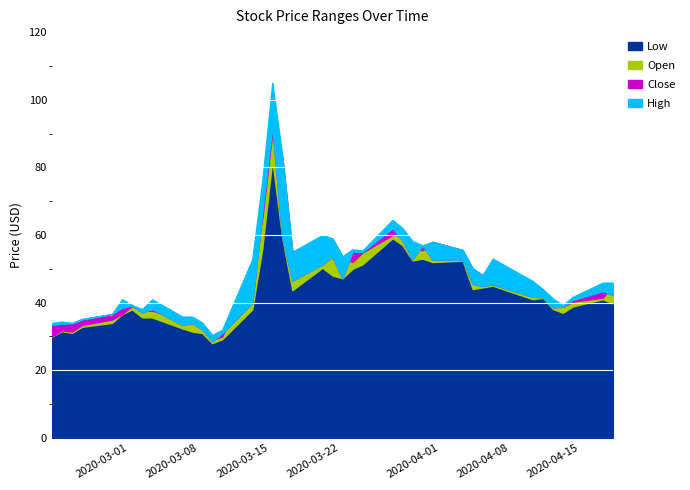

True or false: High and Low cross at least once.

False